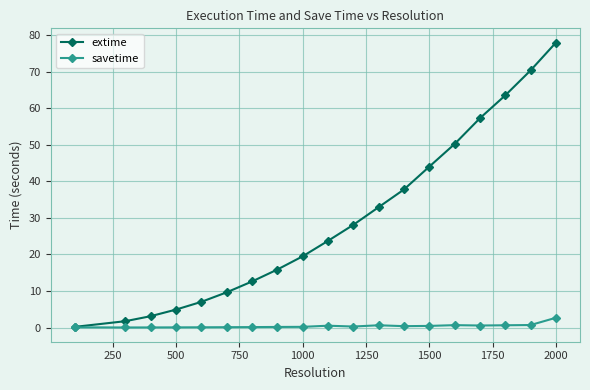

Which series has the largest range (max minus min)?

extime